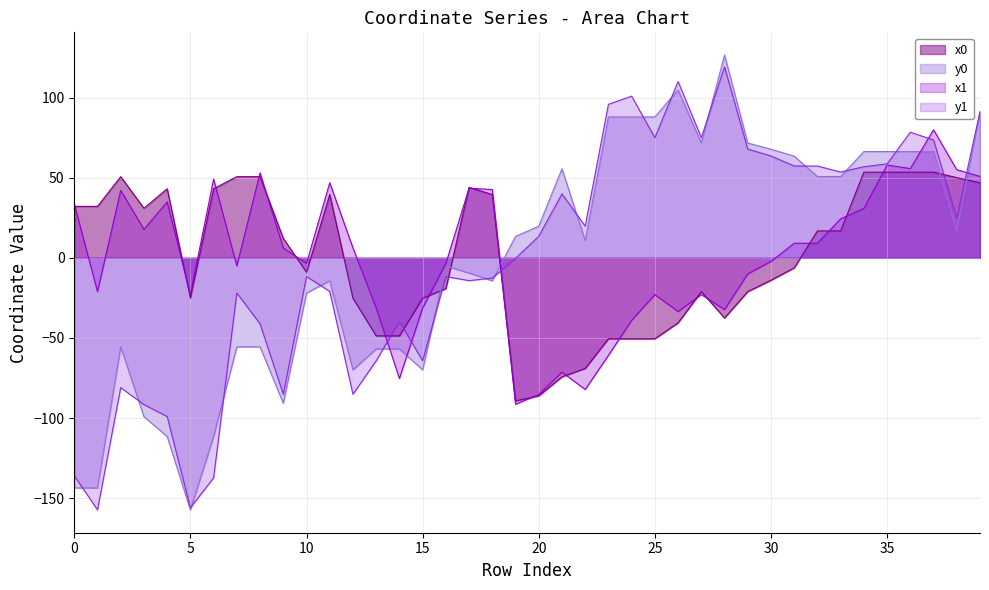

Is the value of x0 at 1 greater than the value of y0 at 27?

No